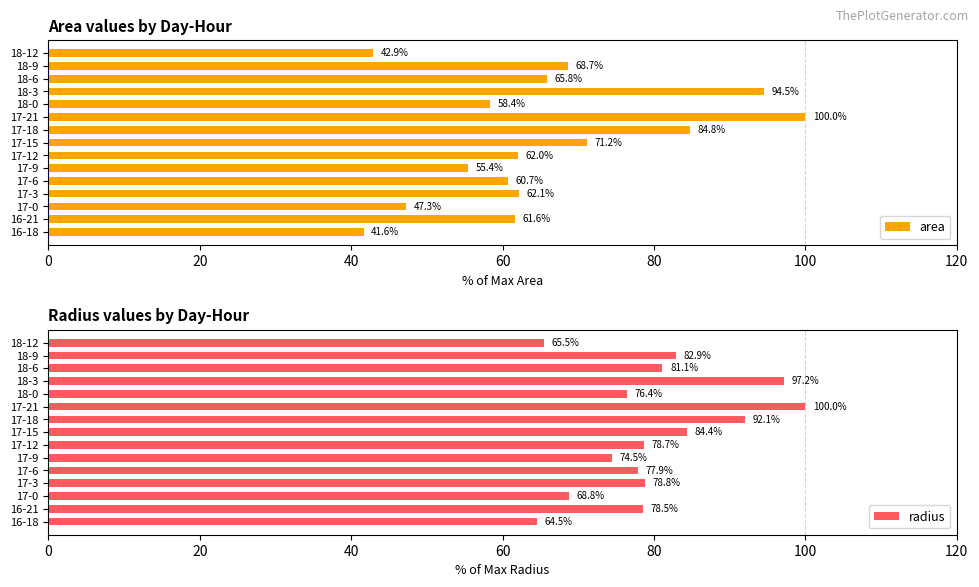

True or false: area has a value of 20.4 at 17-18.

False